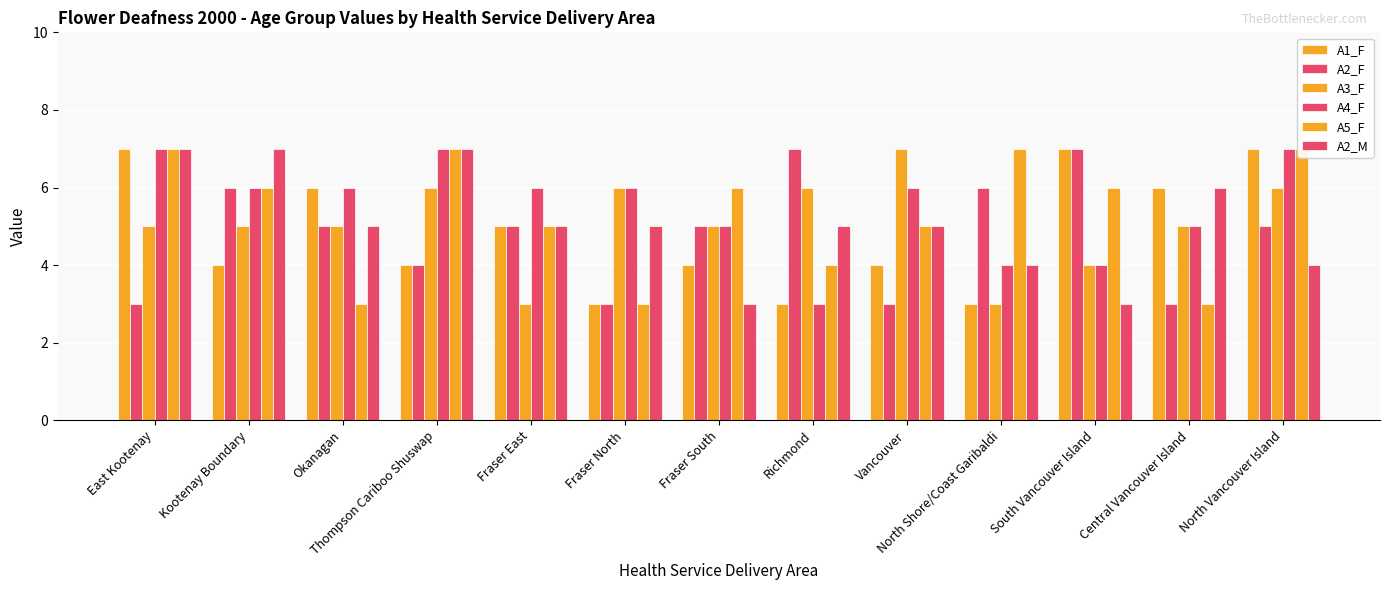

What position from the left is South Vancouver Island?

11